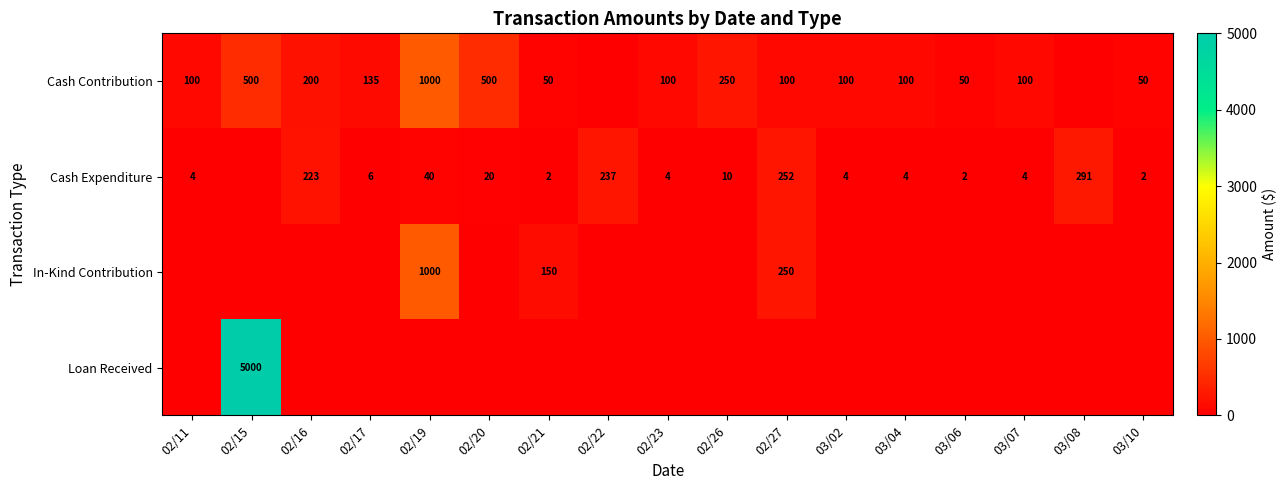

The value of Cash Contribution at 02/20 is 779. True or false?

False